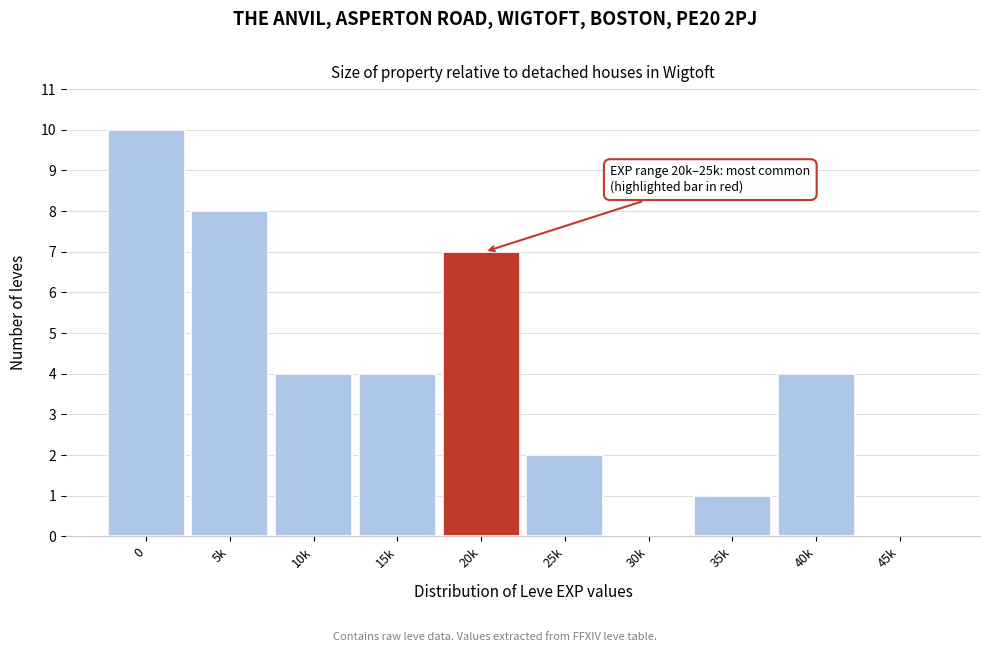

Reading left to right, extract all data points from this chart.

0=10	5k=8	10k=4	15k=4	20k=7	25k=2	30k=0	35k=1	40k=4	45k=0